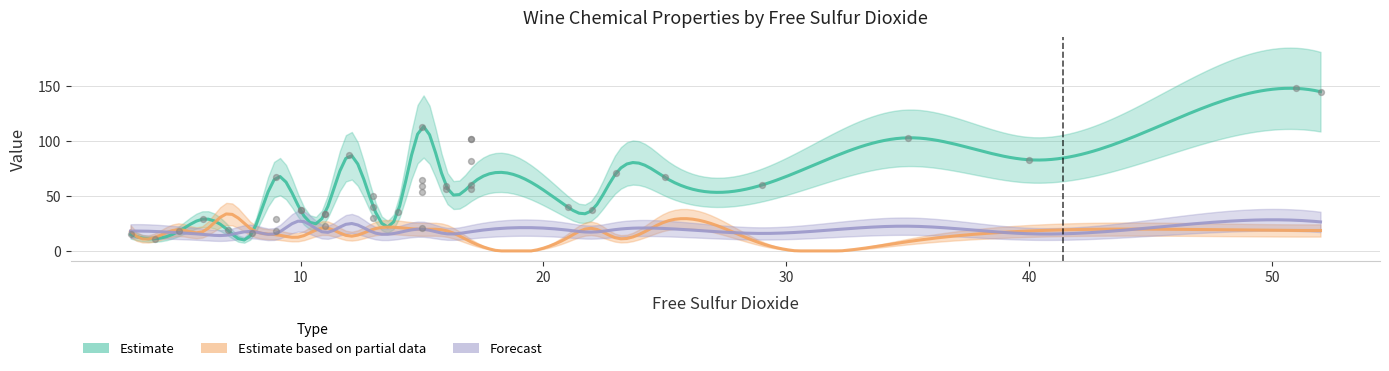

Is the value of total sulfur dioxide at 25 greater than the value of volatile acidity at 17?

Yes